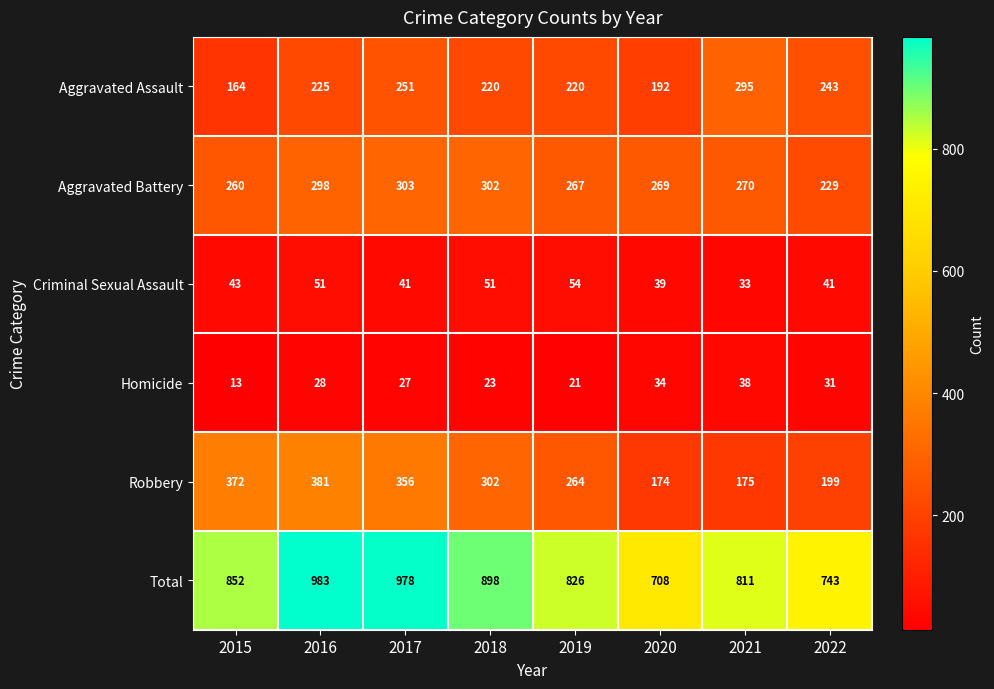

At which category is the sum across all series the highest?

2016